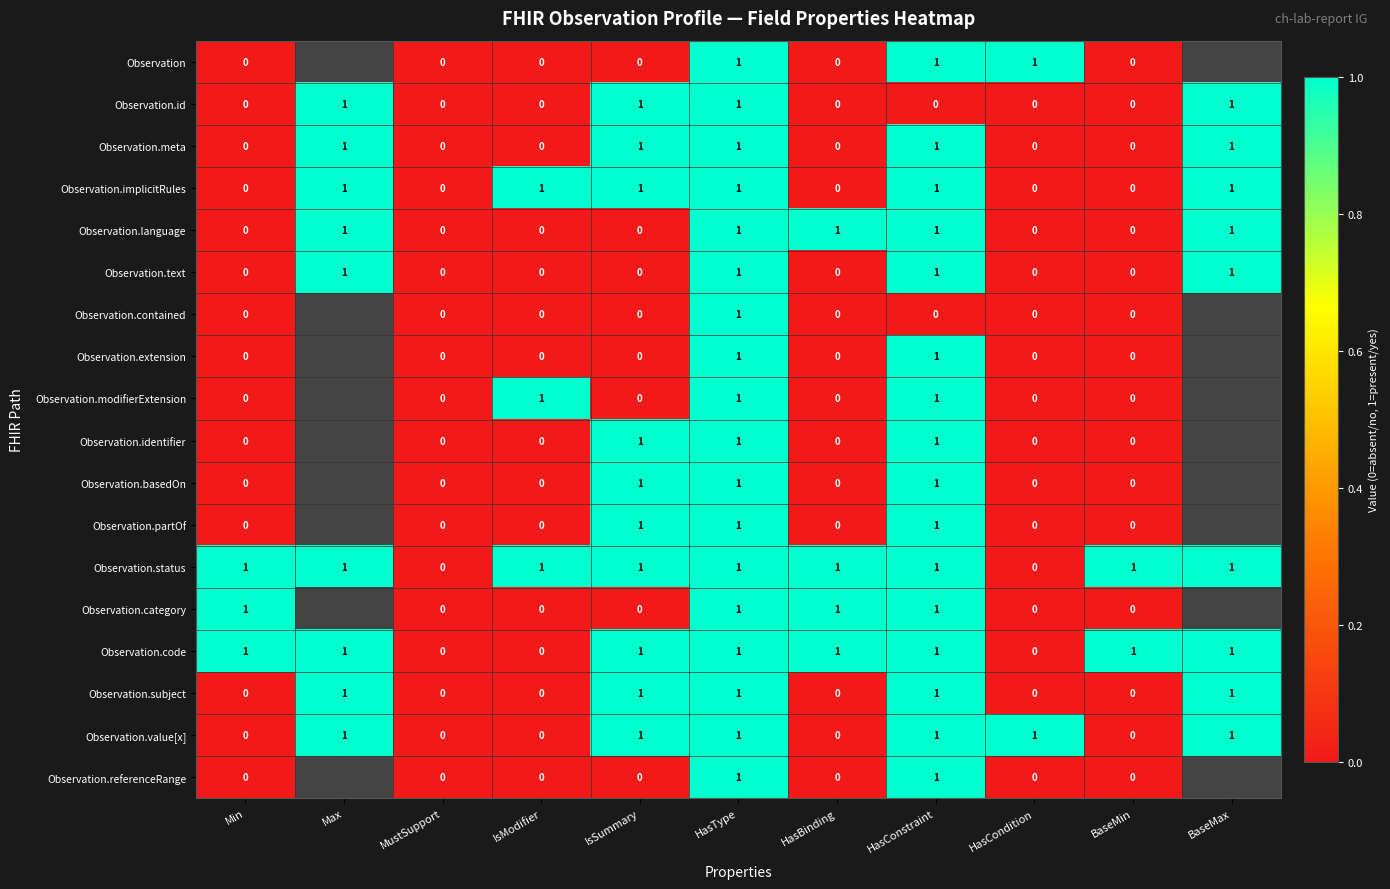

The value of Observation.status at BaseMax is 1. True or false?

True